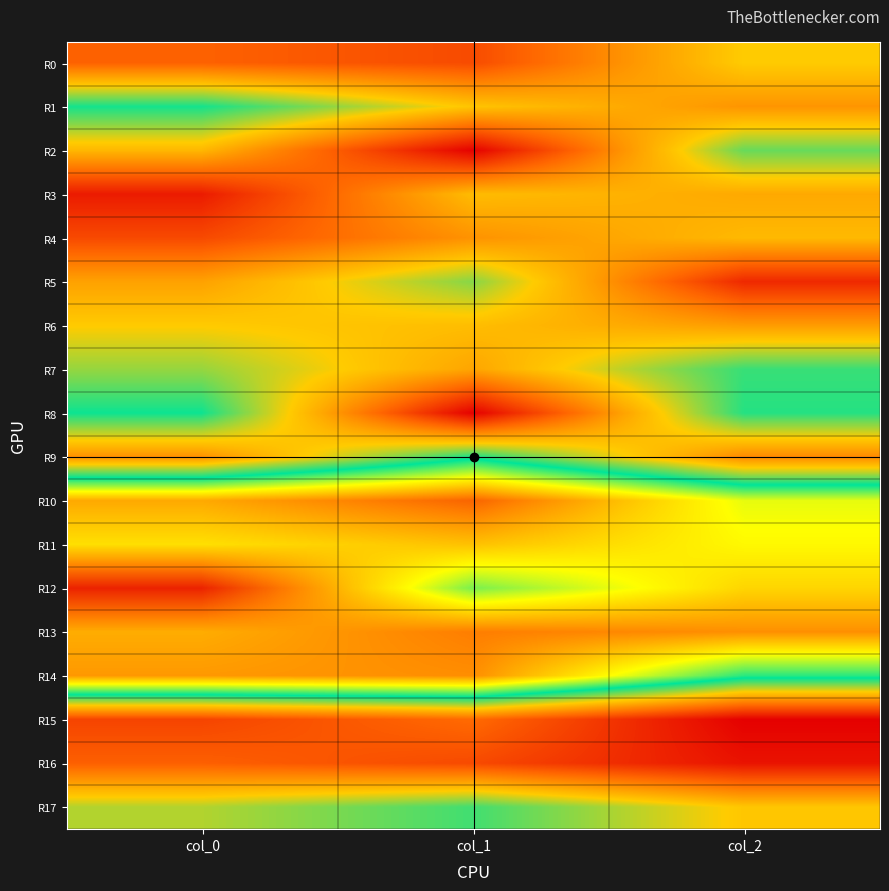

Which series has the widest spread of values?

R8